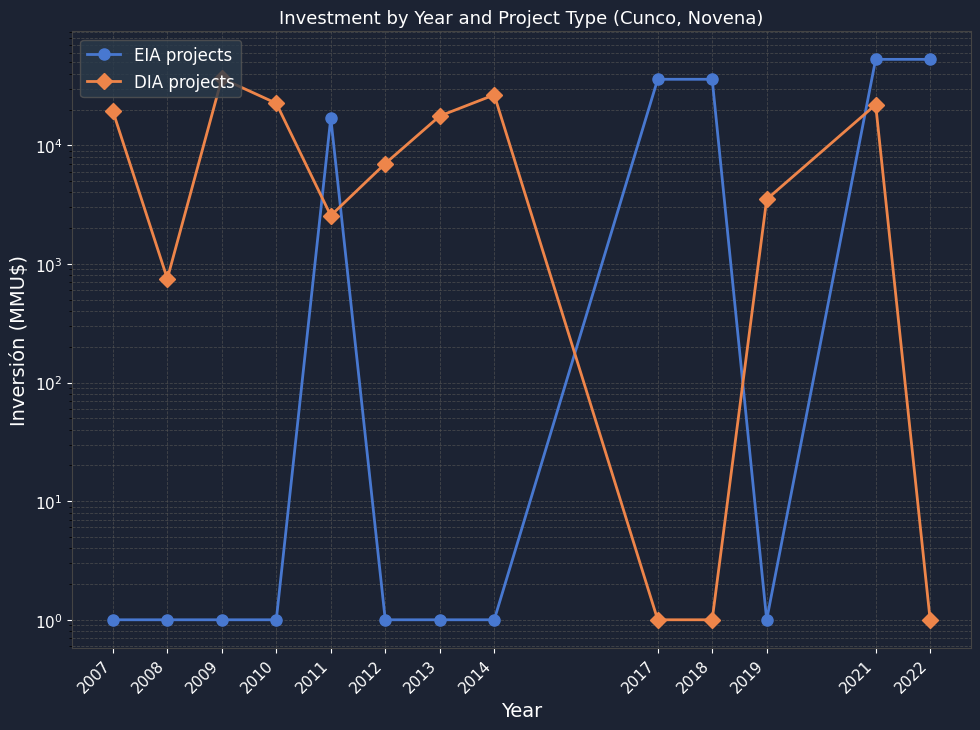

Where is the first local maximum for EIA projects?

2011